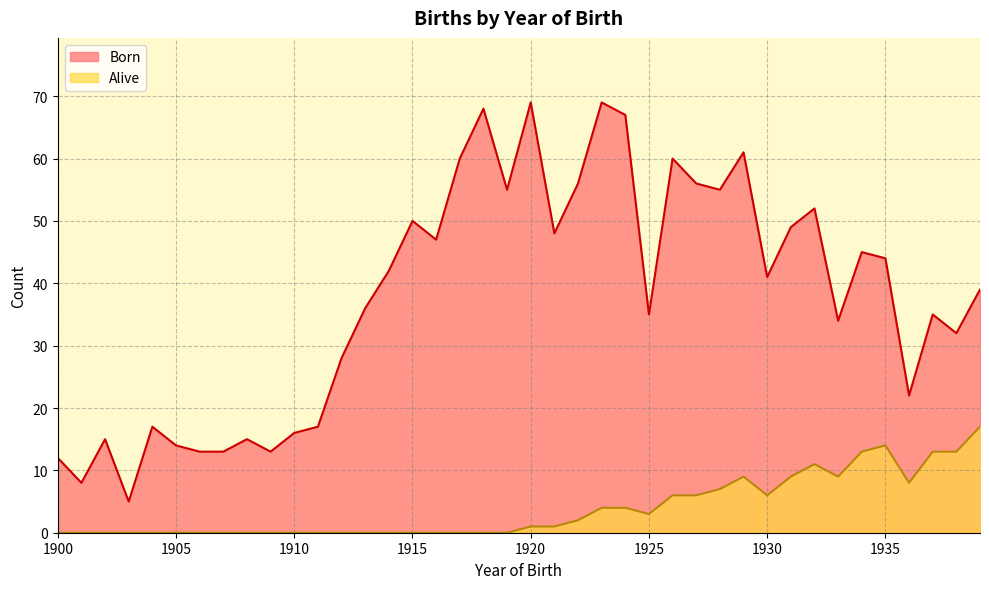

What is the average value of the Born series?

38